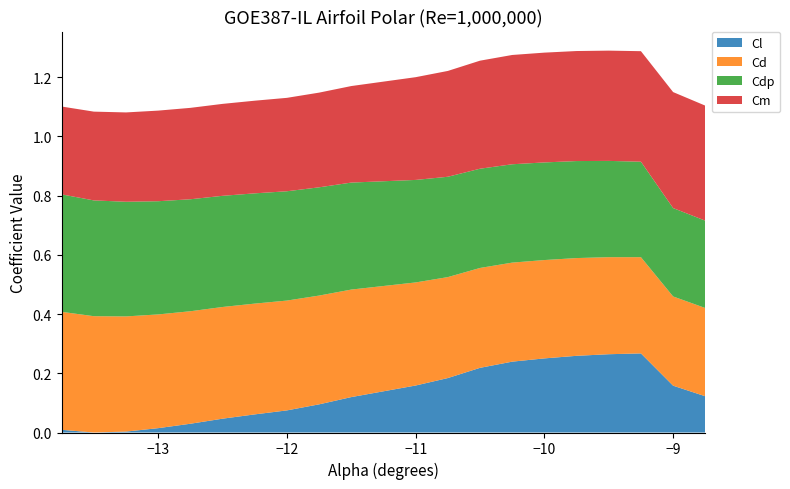

The value of Cl at −12 is 0.0. True or false?

False